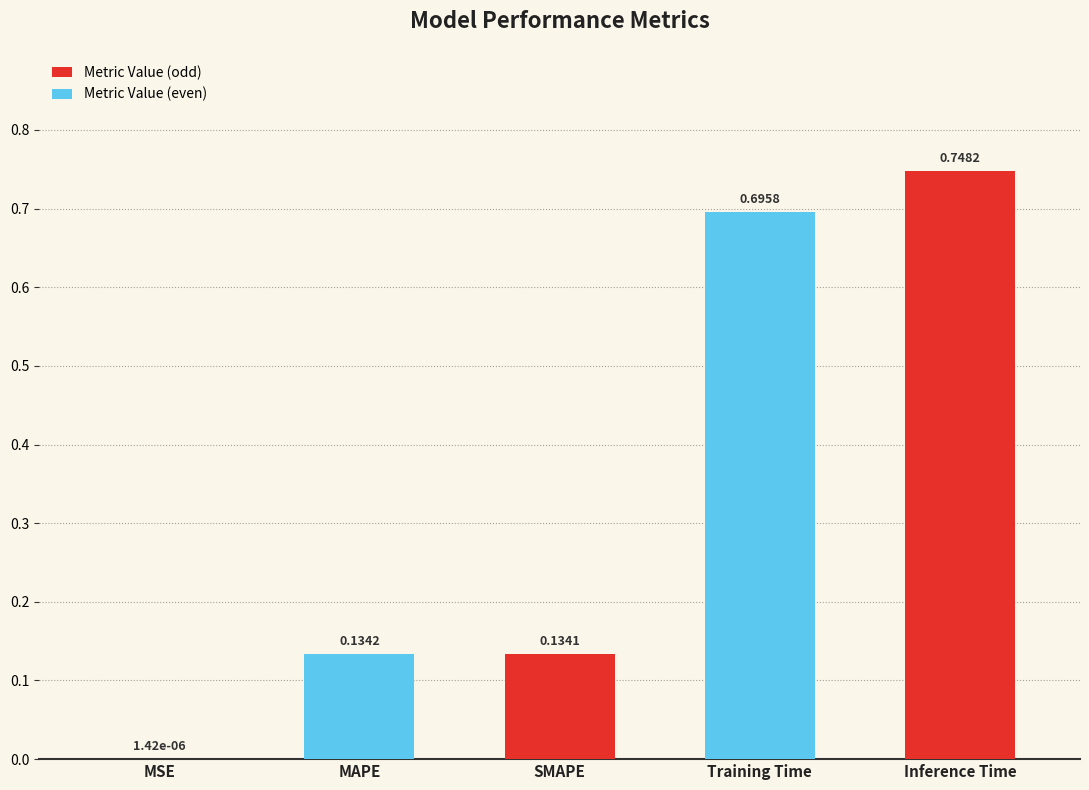

How many data points does each series have?

5